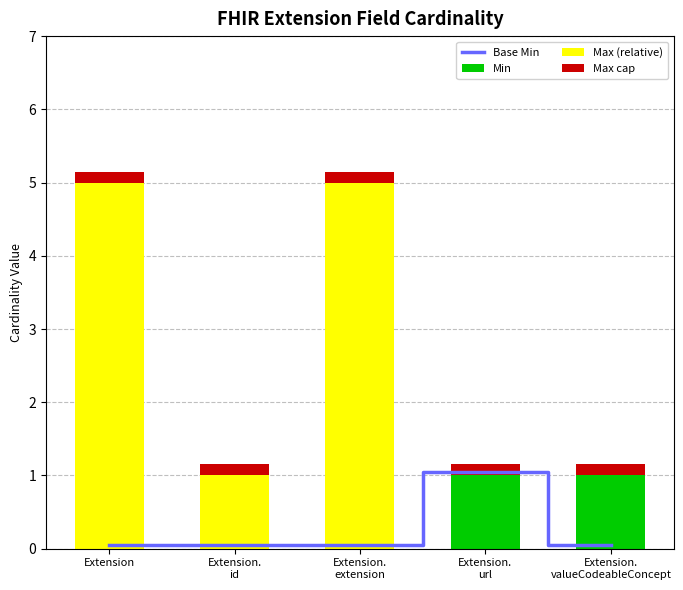

What is the total value across all series at Extension?

5.2